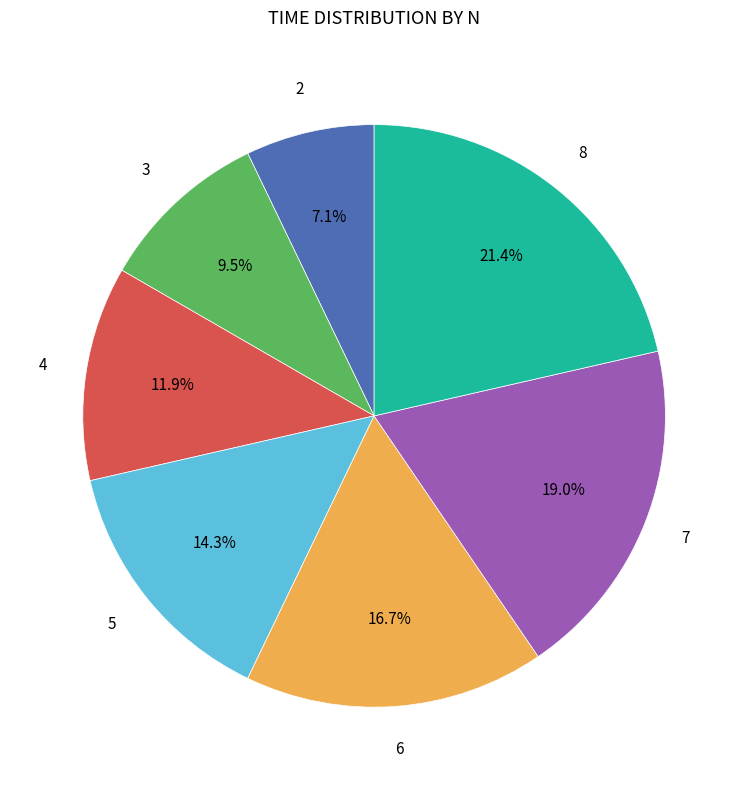

Is there any slice that represents more than half of the pie?

No